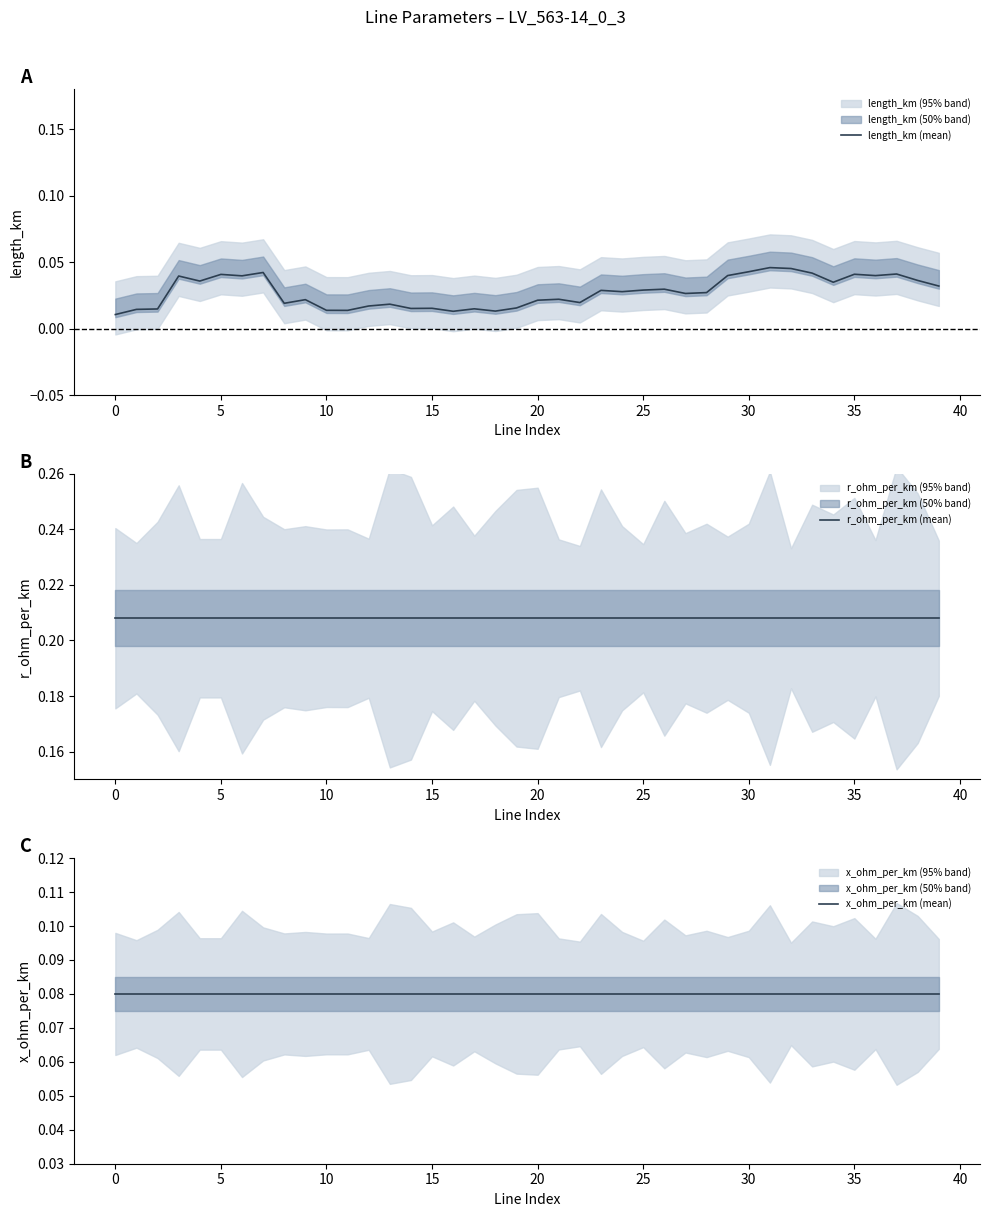

Rank the series by their maximum value, from highest to lowest.

r_ohm_per_km (mean), x_ohm_per_km (mean), length_km (mean)